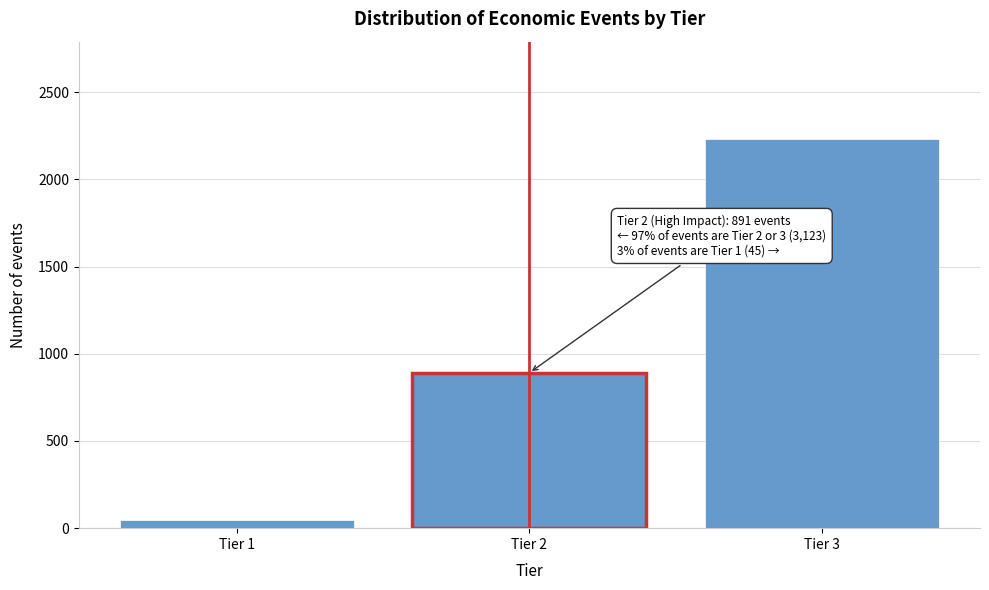

Reading left to right, list all the values displayed in this chart.

45	891	2232